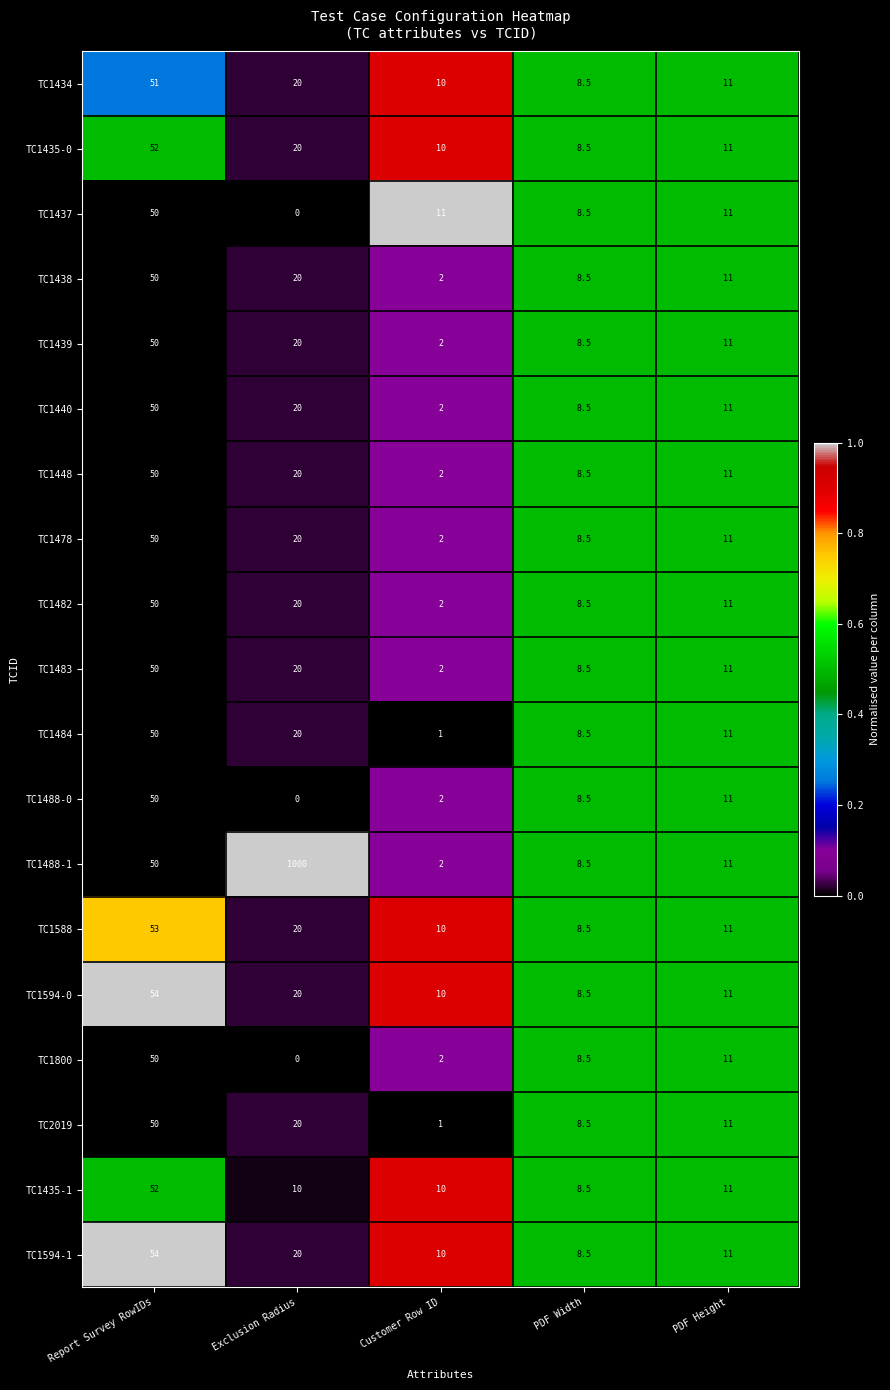

Rank the categories by TC1594-0 value from highest to lowest.

Report Survey RowIDs, Exclusion Radius, PDF Height, Customer Row ID, PDF Width